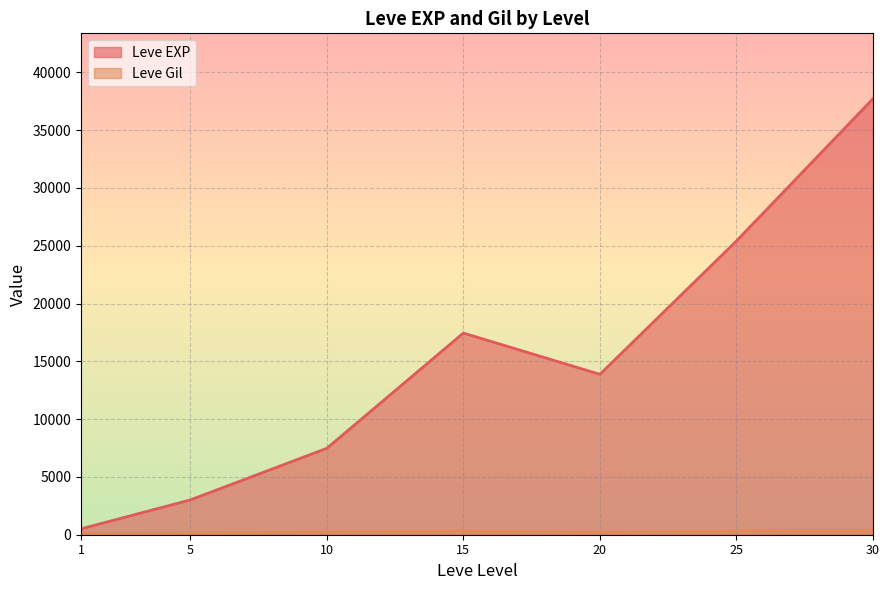

Between 15 and 15, which series saw the biggest shift?

Leve EXP